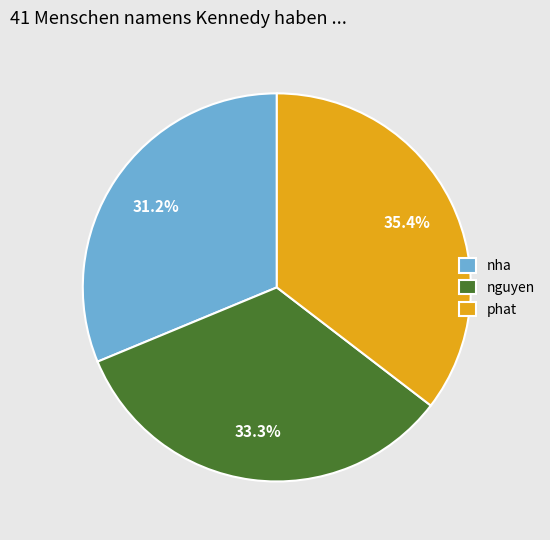

What is the largest slice in the pie chart?

phat